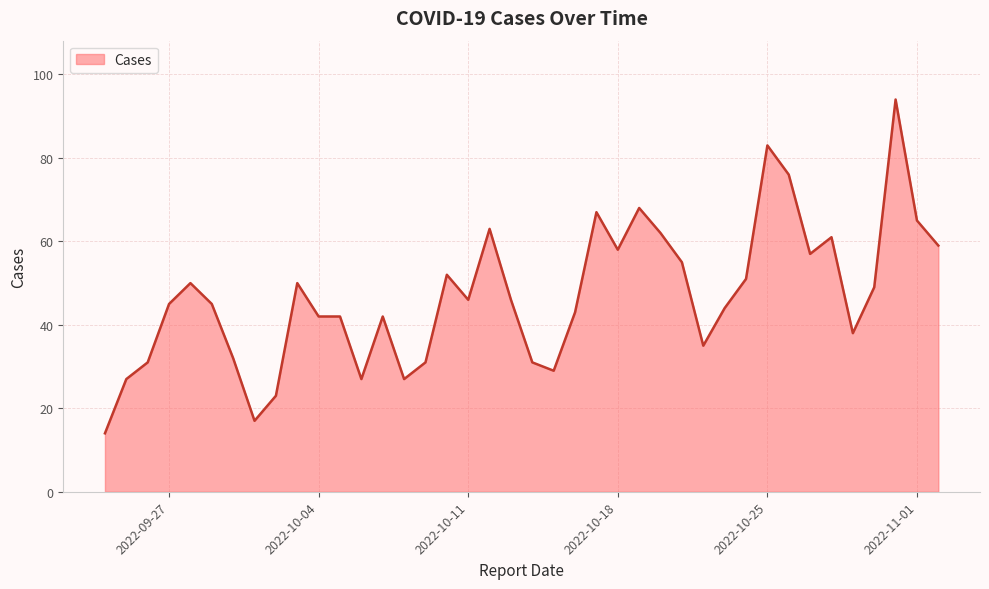

What is the smallest value displayed?

14